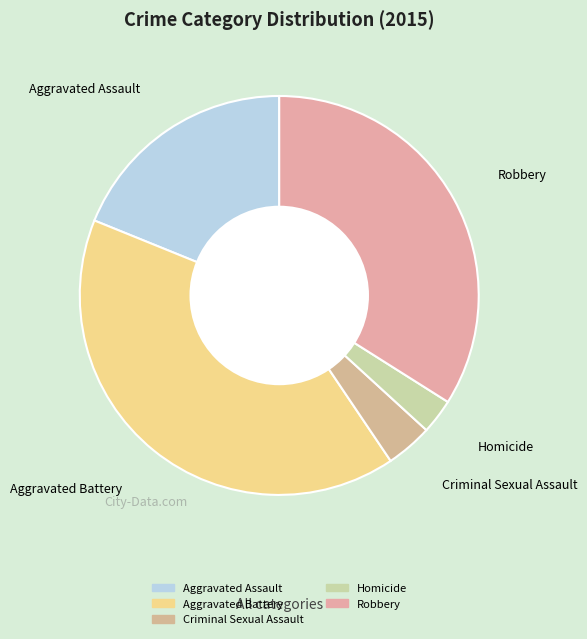

Combined, do Criminal Sexual Assault and Robbery account for over 50%?

No